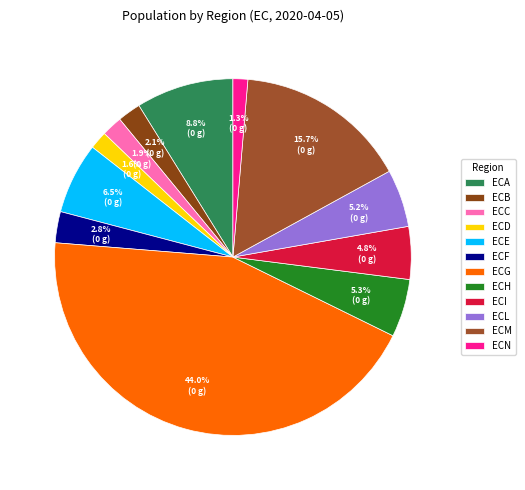

Count the number of slices in the pie.

12